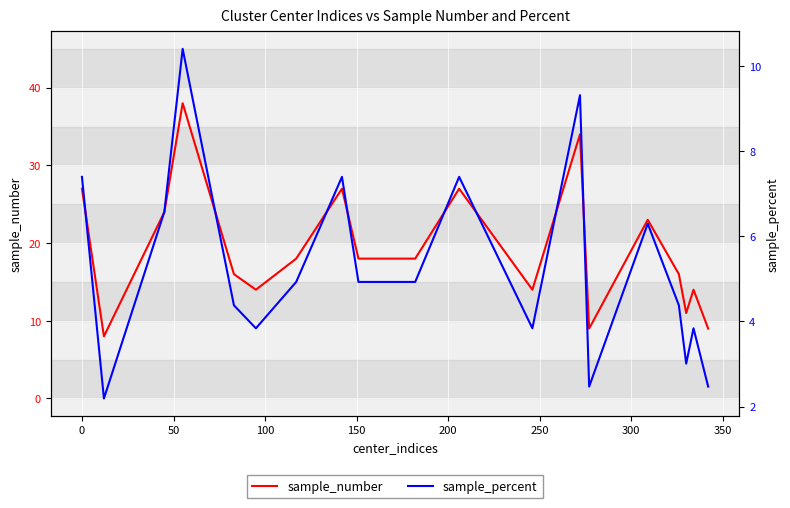

What are all the series names shown in the legend?

sample_number, sample_percent